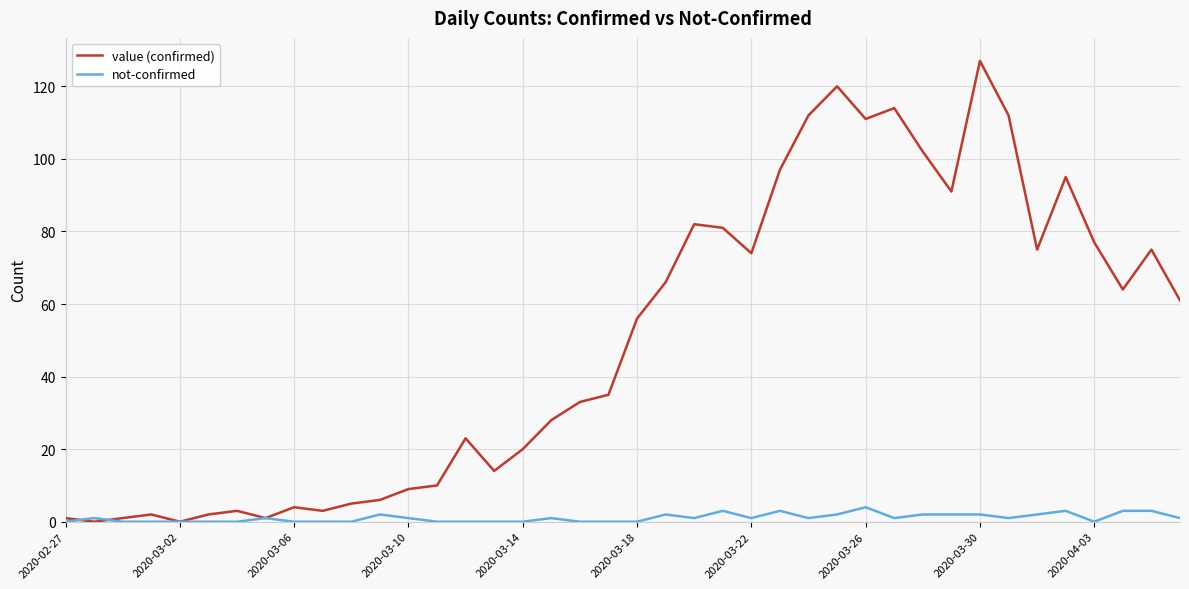

Rank the series by their maximum value, from highest to lowest.

value (confirmed), not-confirmed